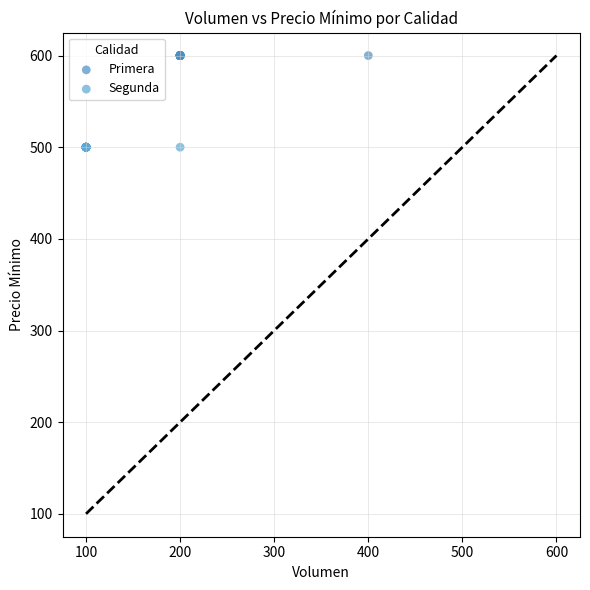

Which series reaches the minimum Y coordinate?

Segunda